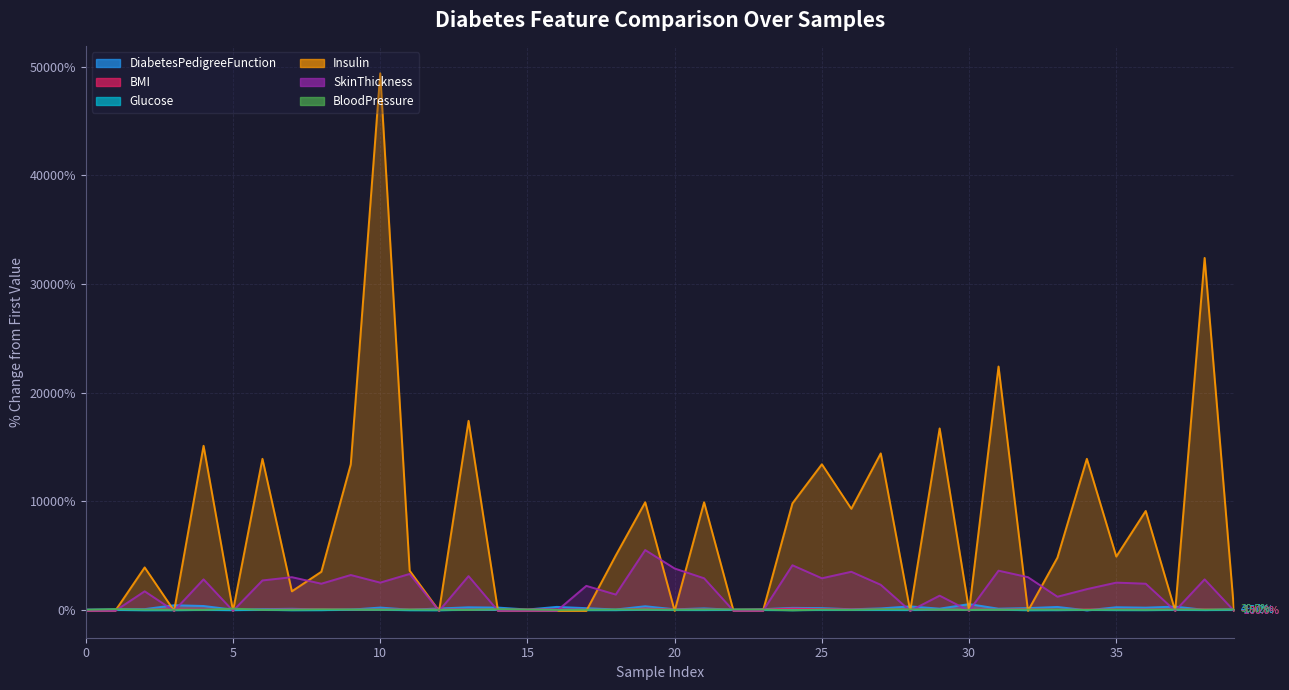

Is the value of Glucose at 29 greater than the value of BMI at 37?

No